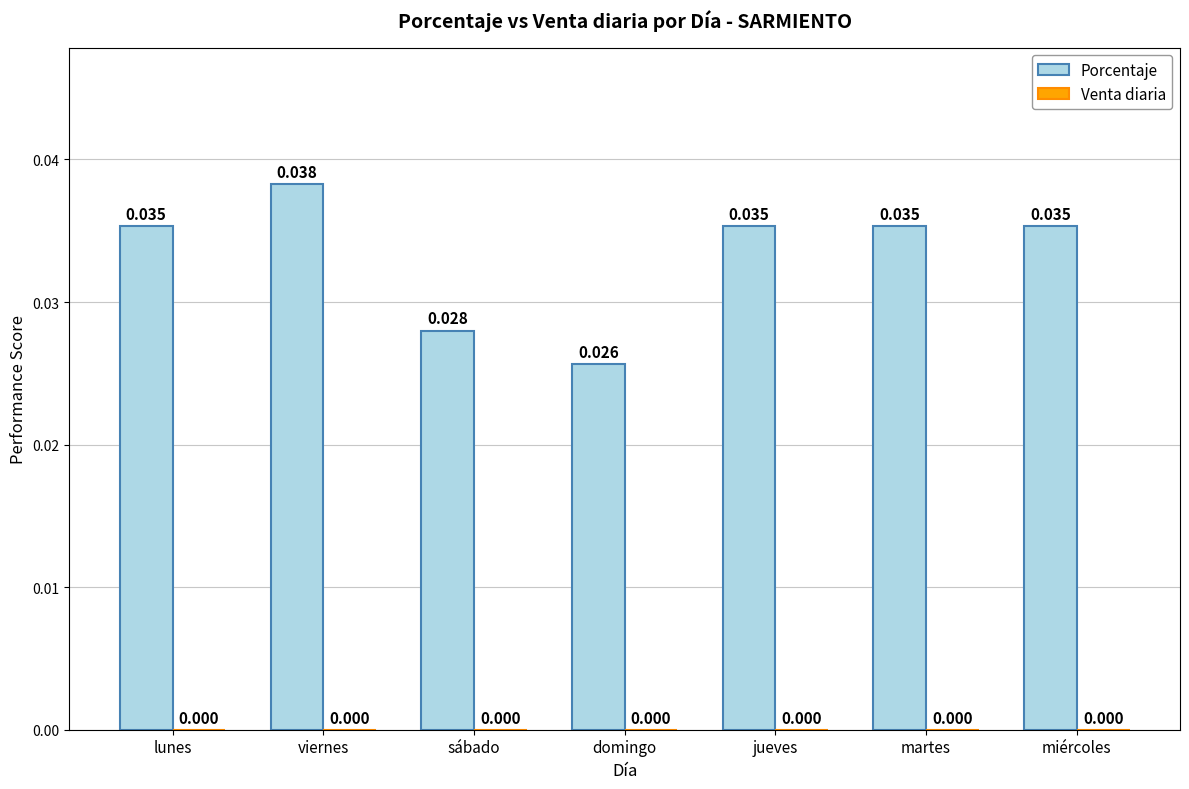

Which label corresponds to the largest value in the chart?

viernes